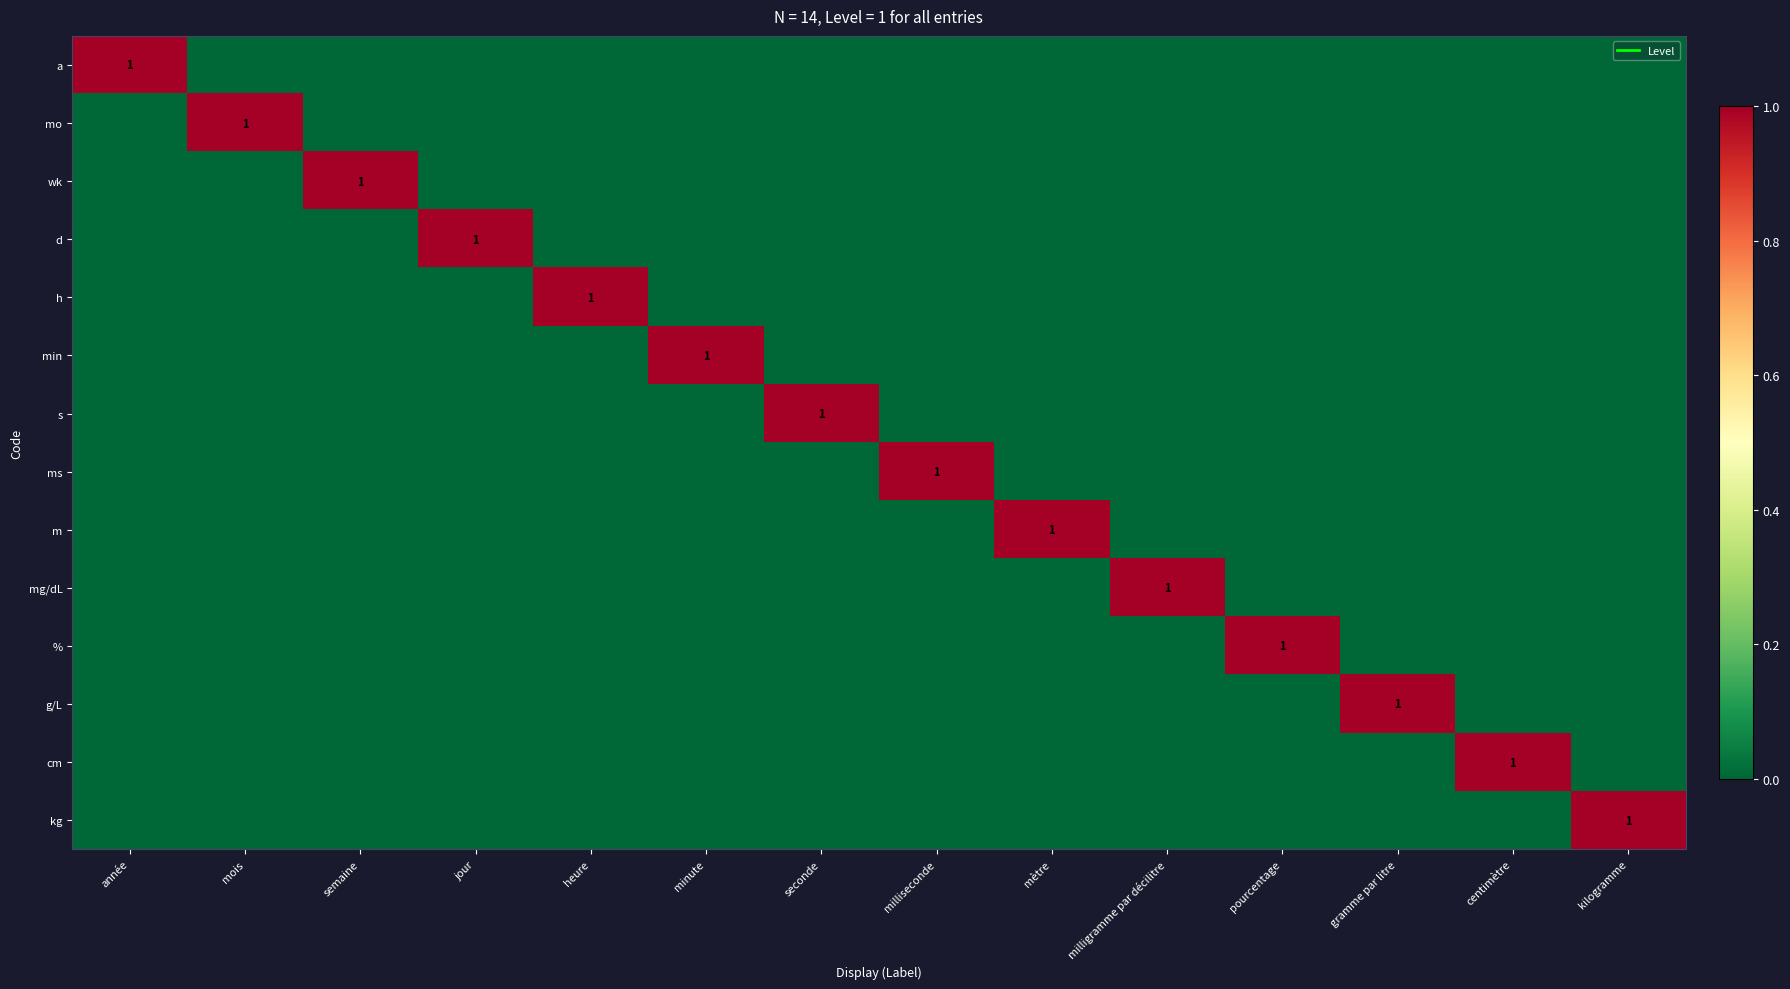

Which category has the highest value in the wk series?

semaine